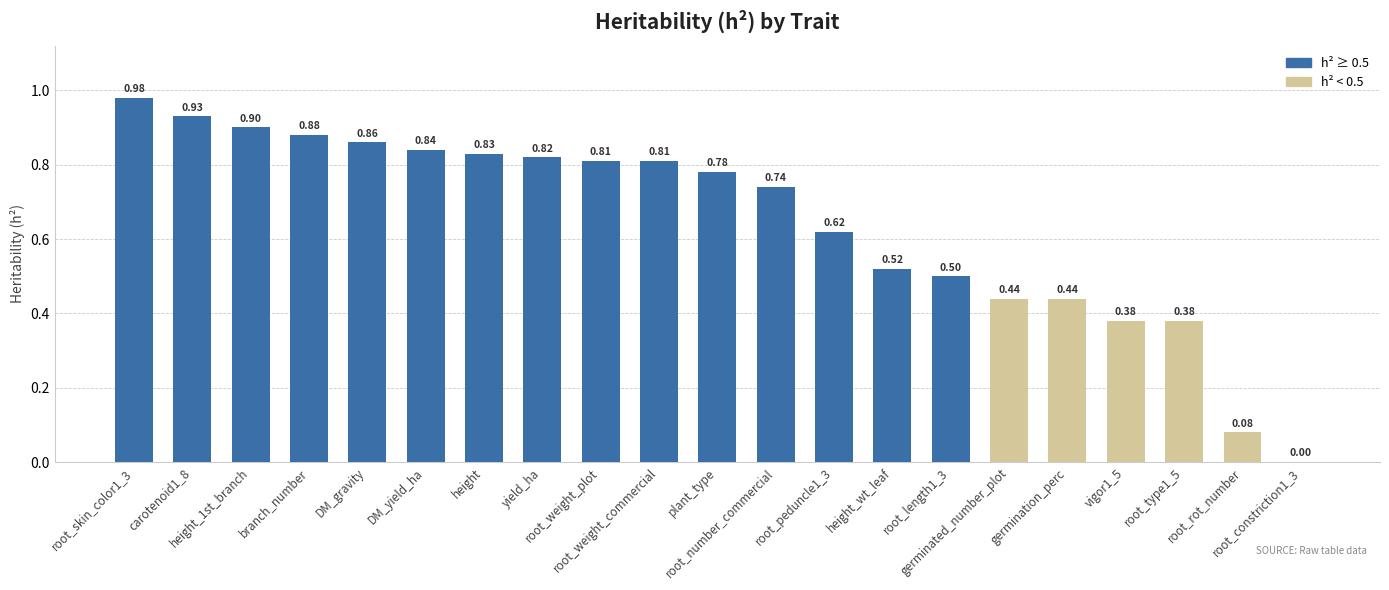

Count the number of values greater than 0.

20